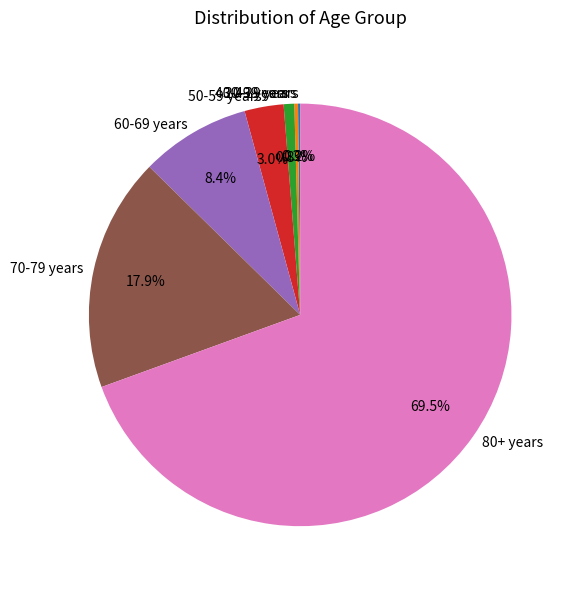

To the nearest percent, what is the difference between the 30-39 years and 70-79 years slice percentages?

18%